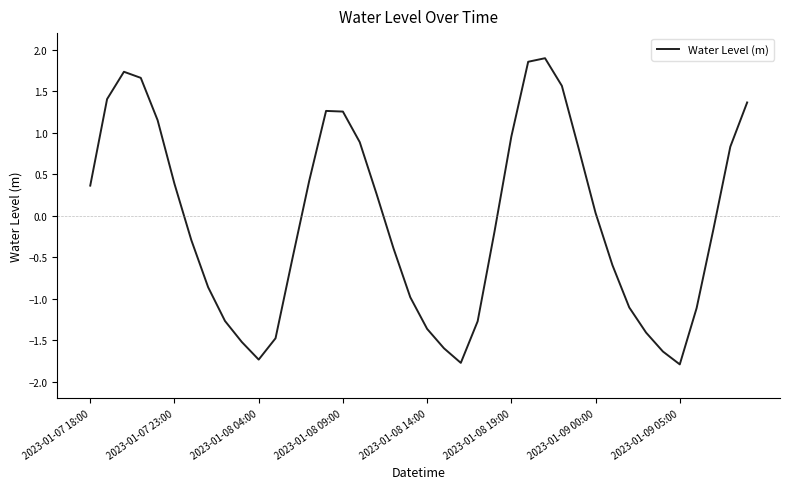

What is the difference between the maximum and minimum values?

3.7